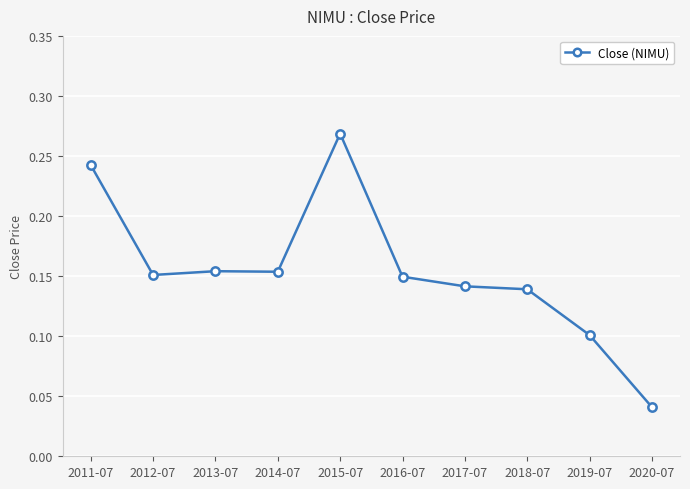

How many values are between 0 and 1?

10